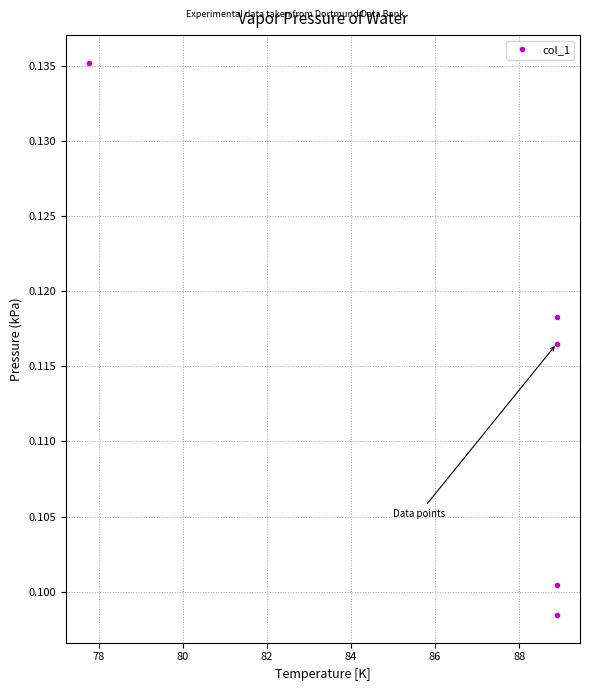

Reading right to left, what are all the values shown in this chart?

0.1	0.1	0.1	0.1	0.1